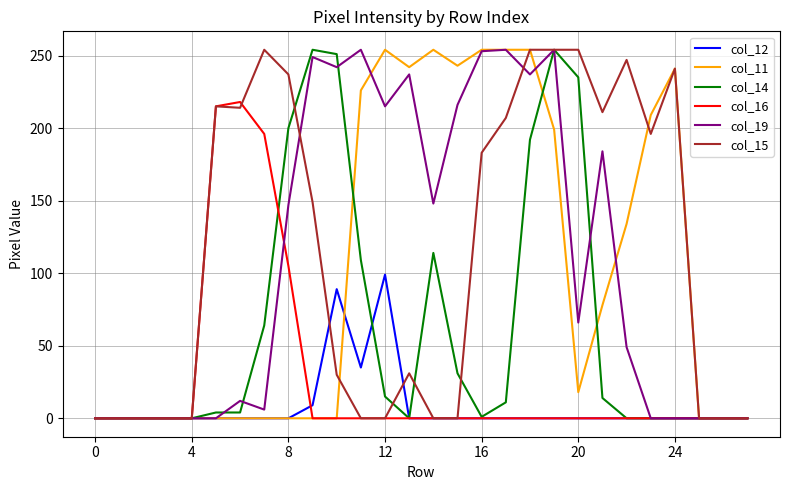

What is the difference between the maximum and minimum values in the col_19 series?

254